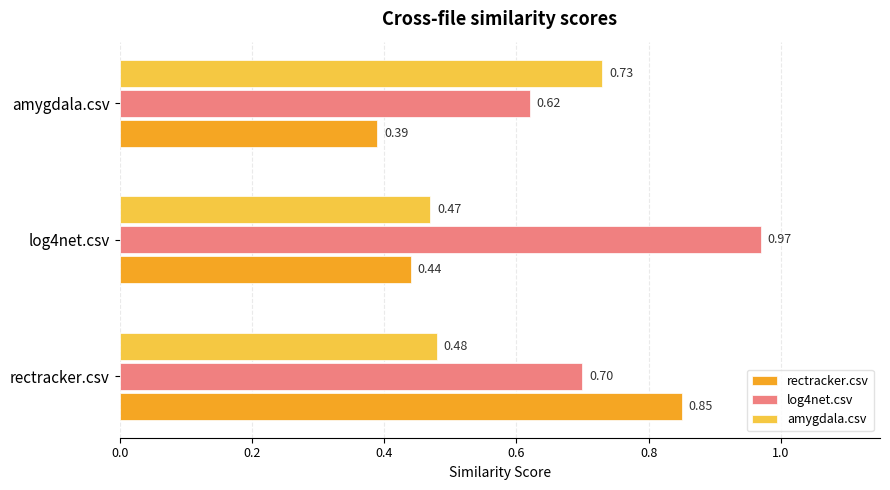

Which series has the largest total across all categories?

log4net.csv